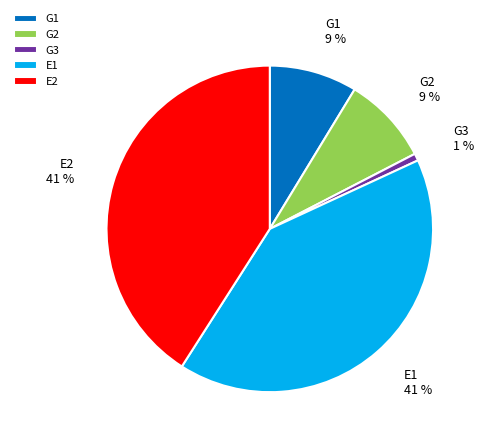

Do E2 and G3 together represent more than half of the pie?

No